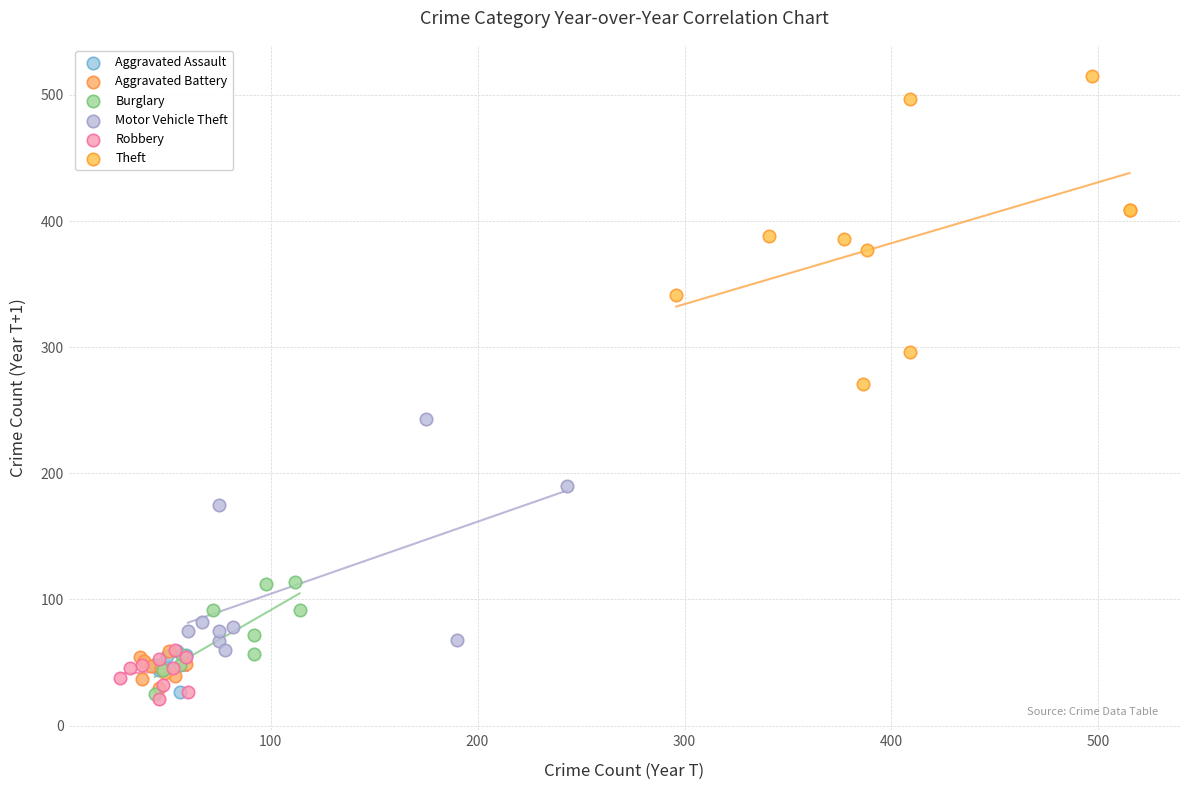

Which series contains the highest Y value?

Theft